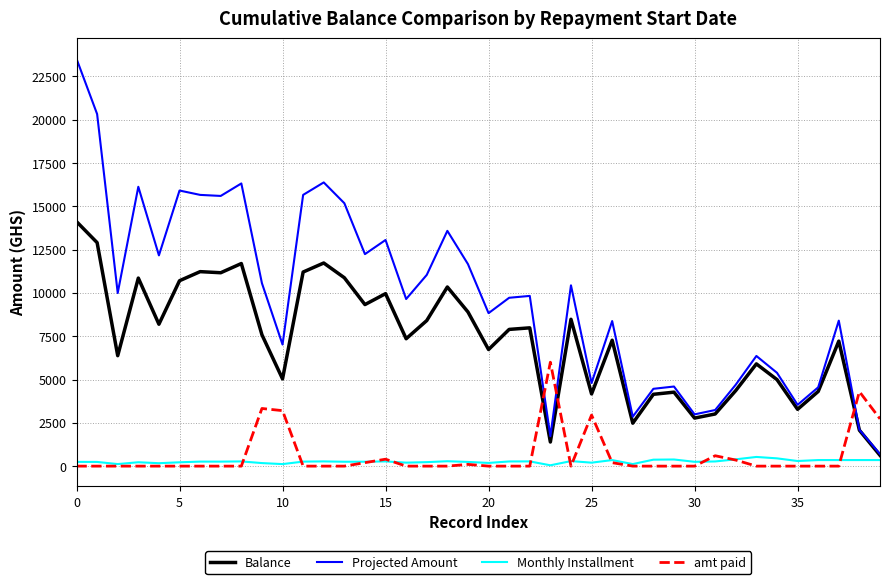

Which series ends up on top after the final intersection of Balance and amt paid?

amt paid